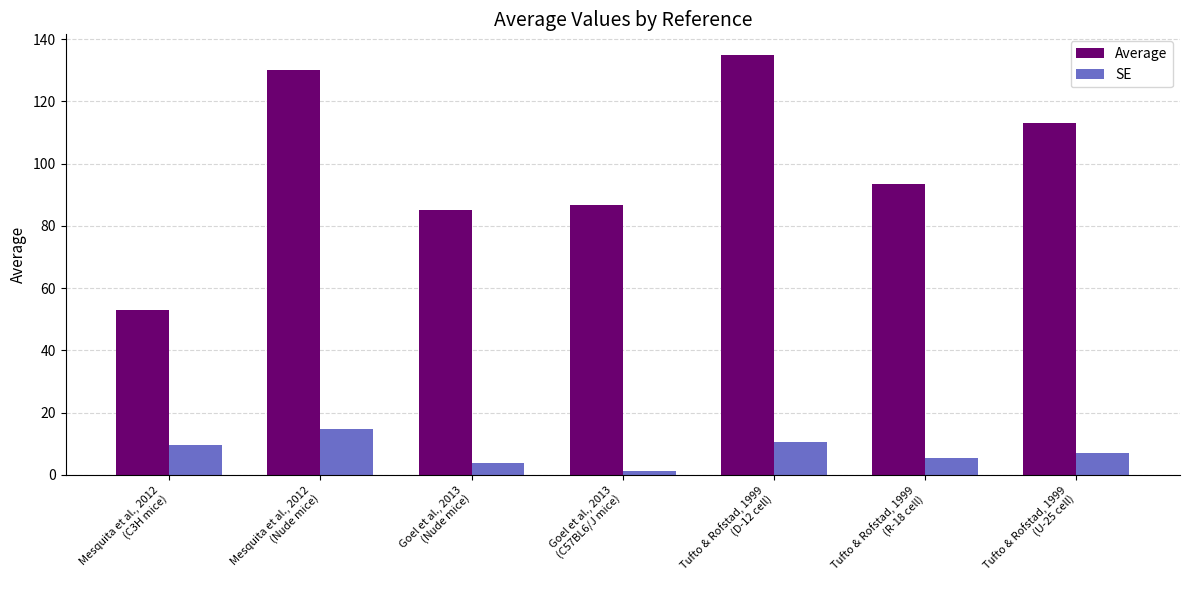

Rank the series at Goel et al., 2013
(C57BL6/J mice) from highest to lowest value.

Average, SE